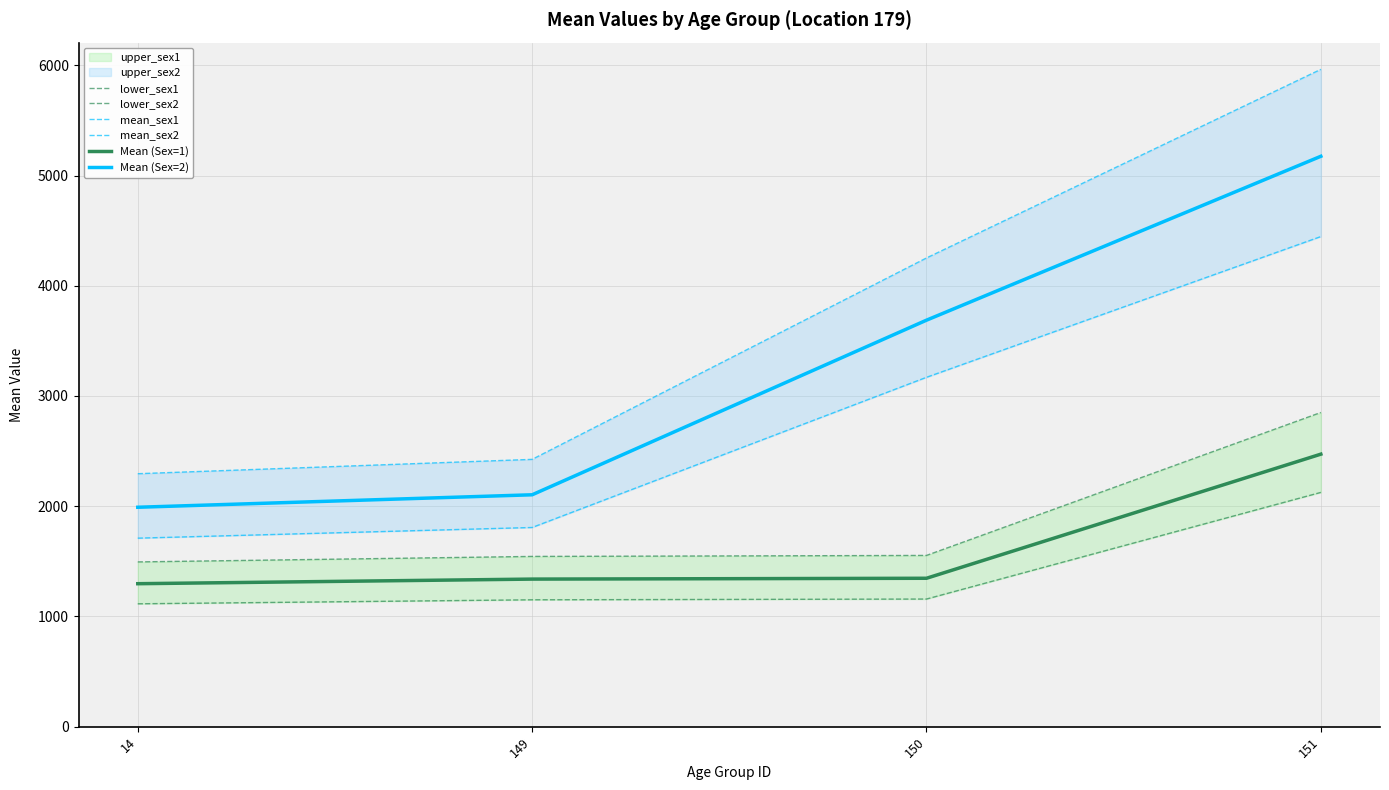

True or false: Mean (Sex=2) and Mean (Sex=1) intersect in this chart.

False